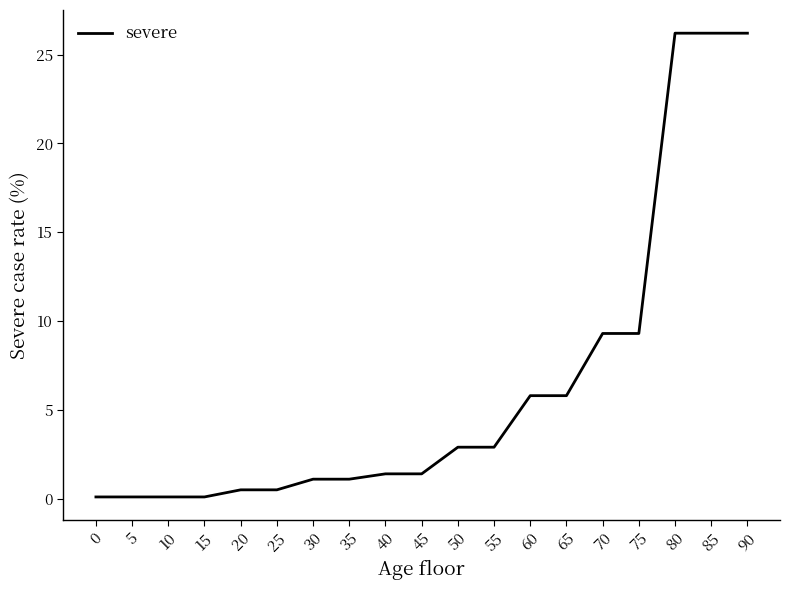

Reading left to right, list all the values displayed in this chart.

0=0.1	5=0.1	10=0.1	15=0.1	20=0.5	25=0.5	30=1.1	35=1.1	40=1.4	45=1.4	50=2.9	55=2.9	60=5.8	65=5.8	70=9.3	75=9.3	80=26.2	85=26.2	90=26.2